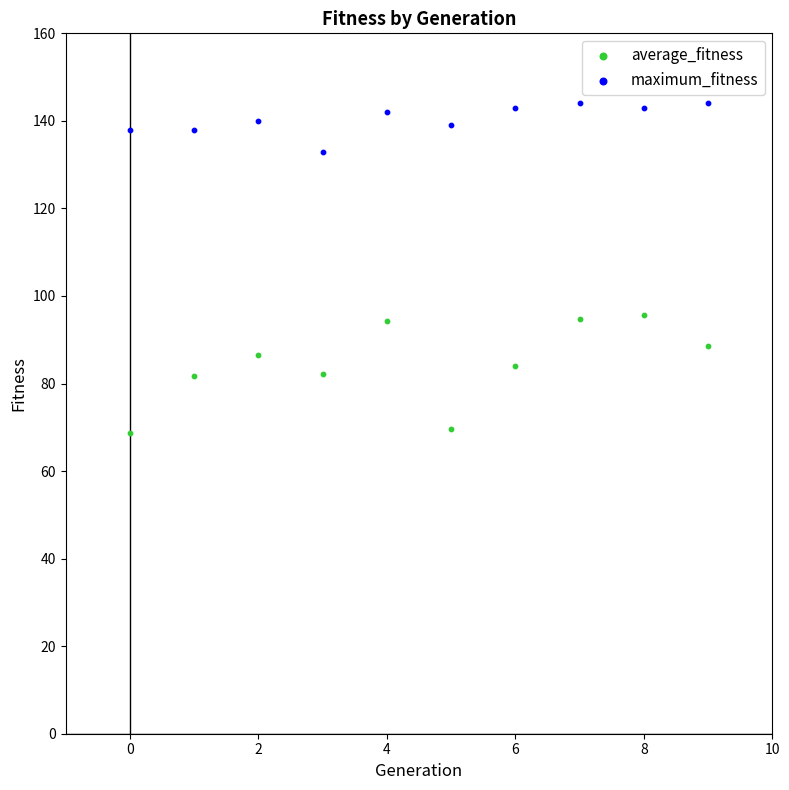

Across all data points, what is the range of Y values (max minus min)?

75.3